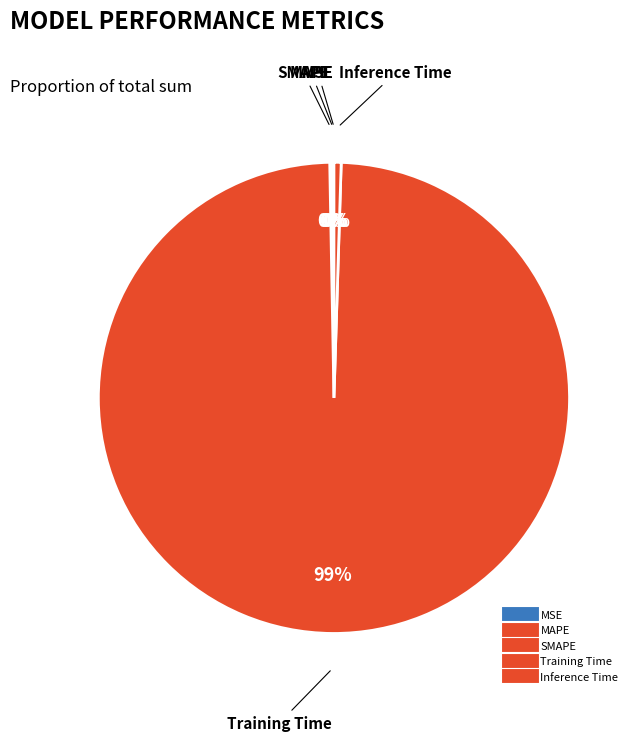

The Inference Time slice represents 6% of the pie. True or false?

False